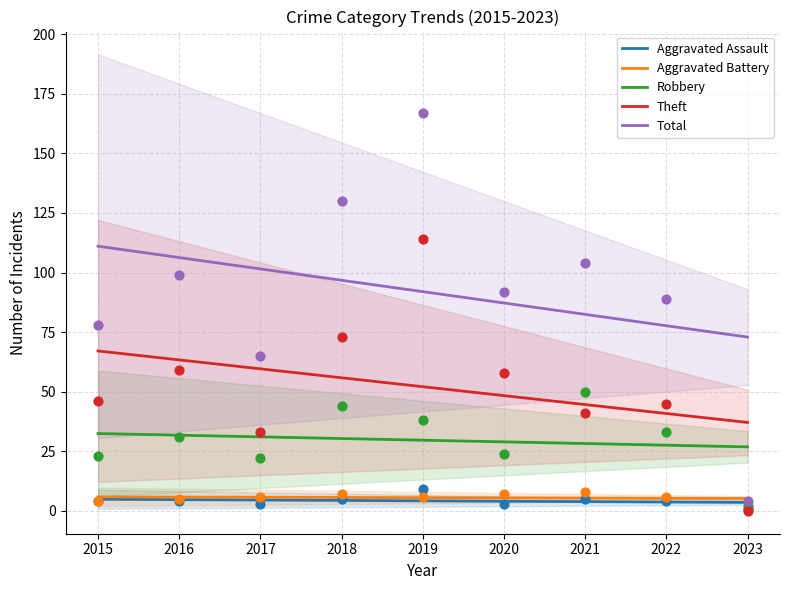

What are all the series names shown in the legend?

Aggravated Assault, Aggravated Battery, Robbery, Theft, Total